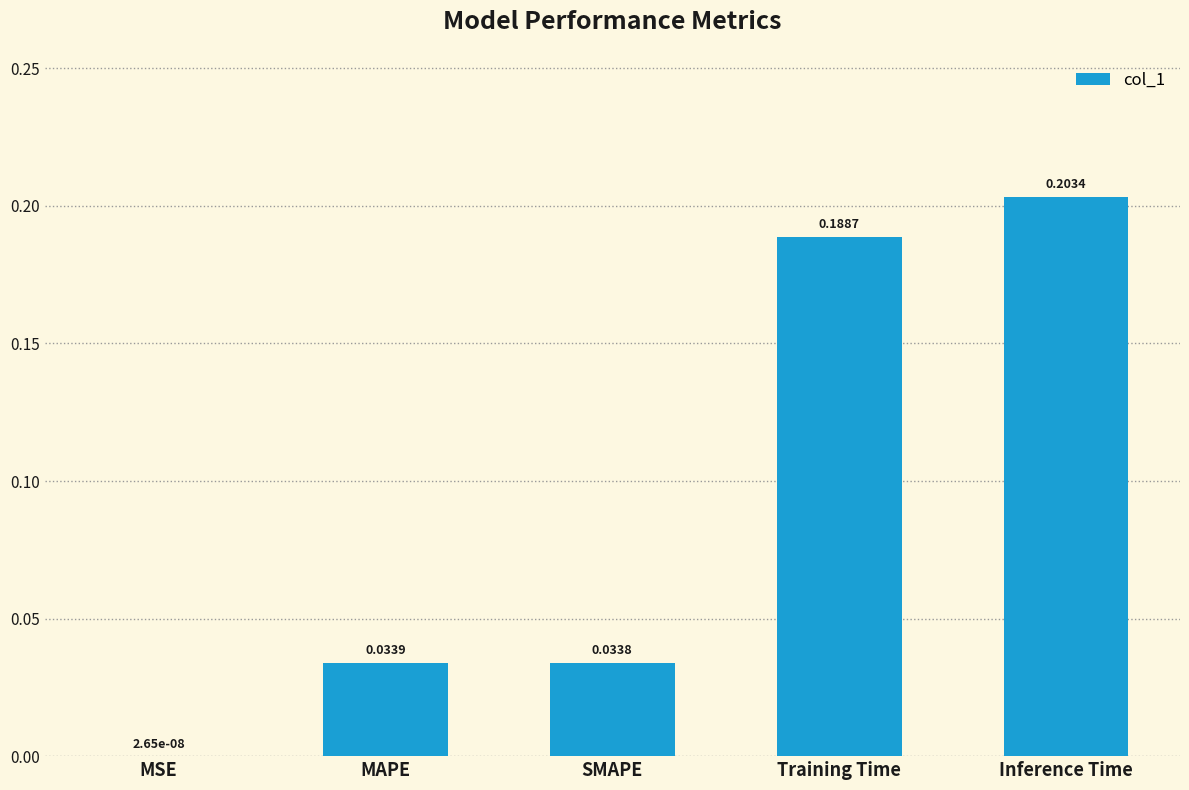

Which category has the highest value across all series?

Inference Time